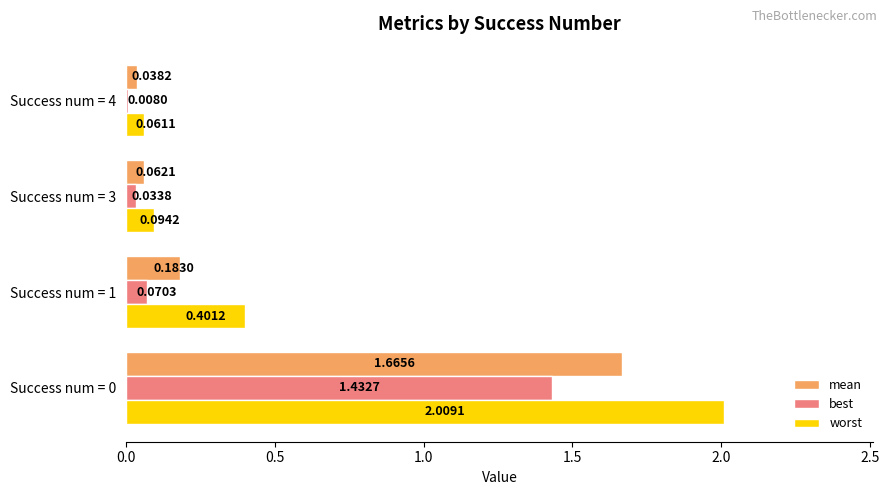

Which series has the widest spread of values?

worst